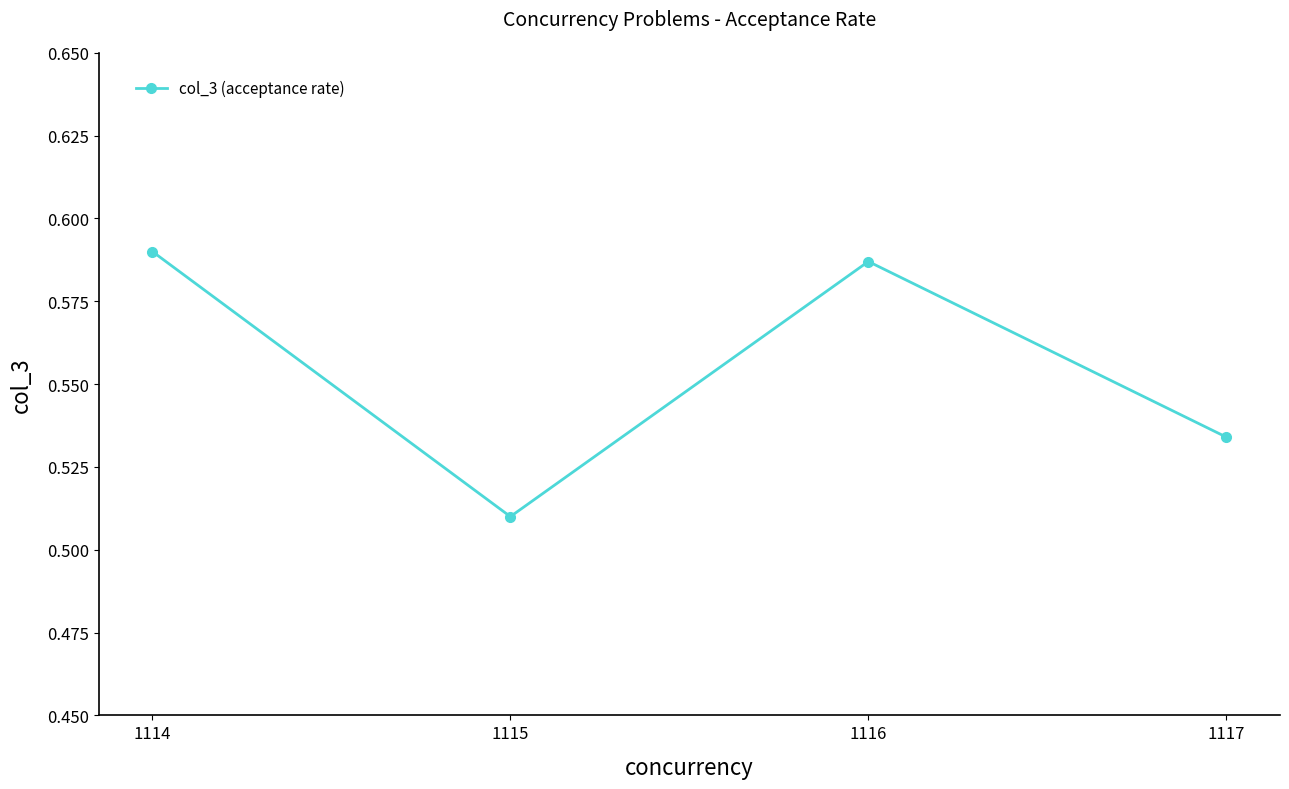

How many interior local peaks (higher than both neighbors) does the data have?

1